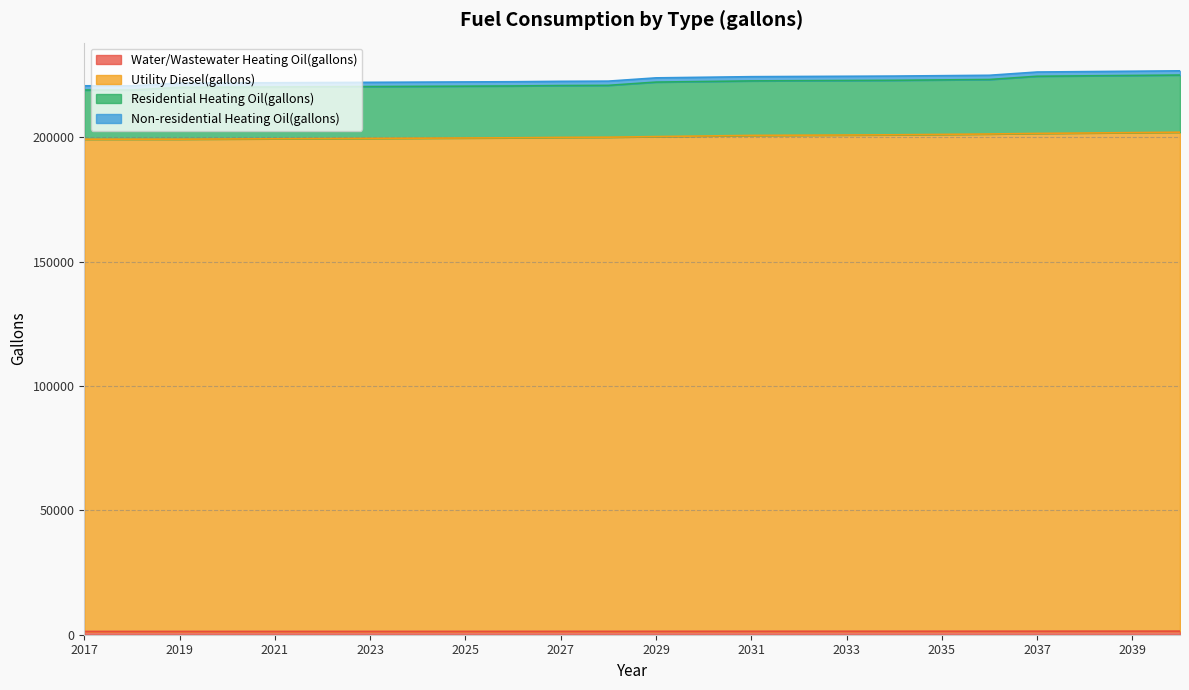

True or false: Water/Wastewater Heating Oil(gallons) and Utility Diesel(gallons) cross at least once.

False